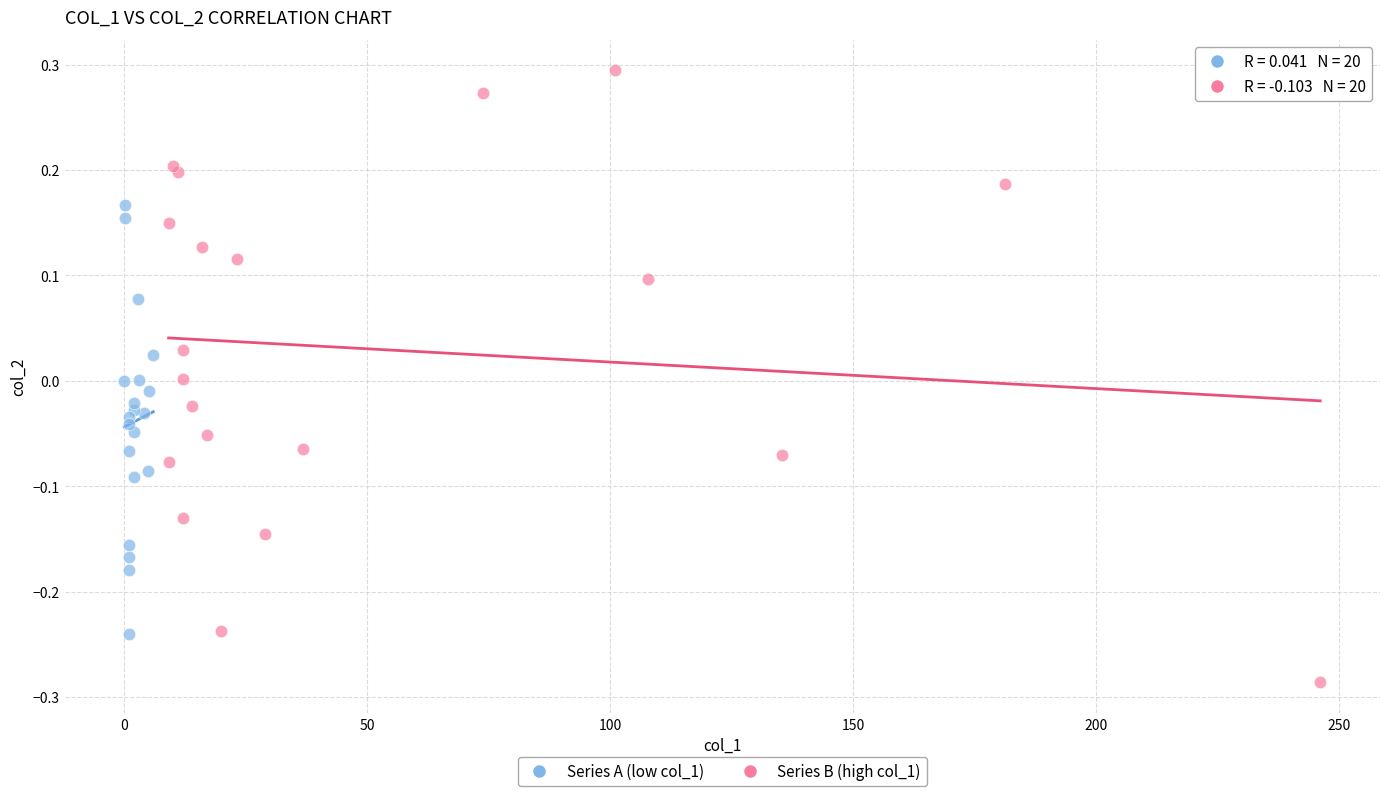

Which series contains the highest Y value?

Series B (high col_1)